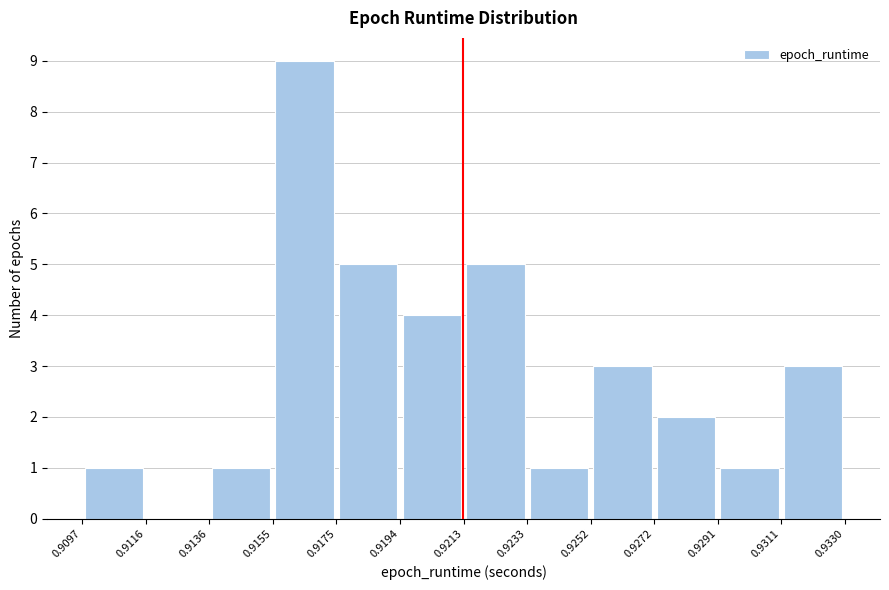

What is the height of the bar covering 0.9252 to 0.9272 on the x-axis? The values are not printed on the chart, so give them approximately, as read against the axis.

3